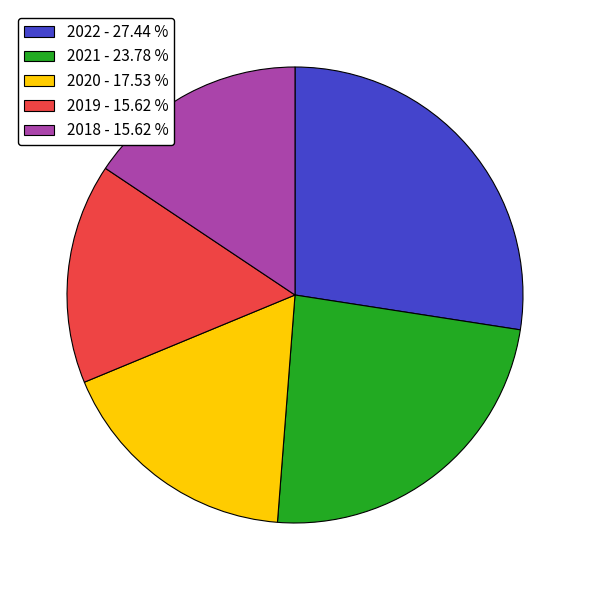

Between 2022 and 2021, which is larger?

2022